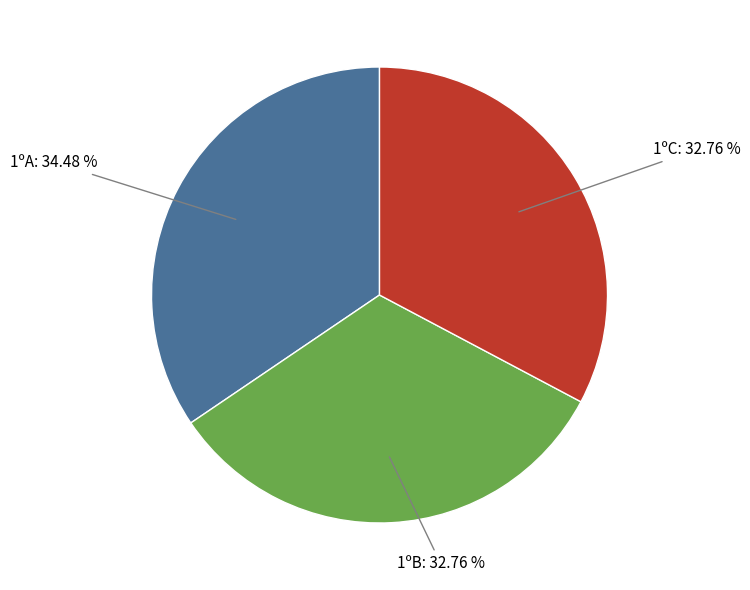

Is there a majority slice in this chart?

No